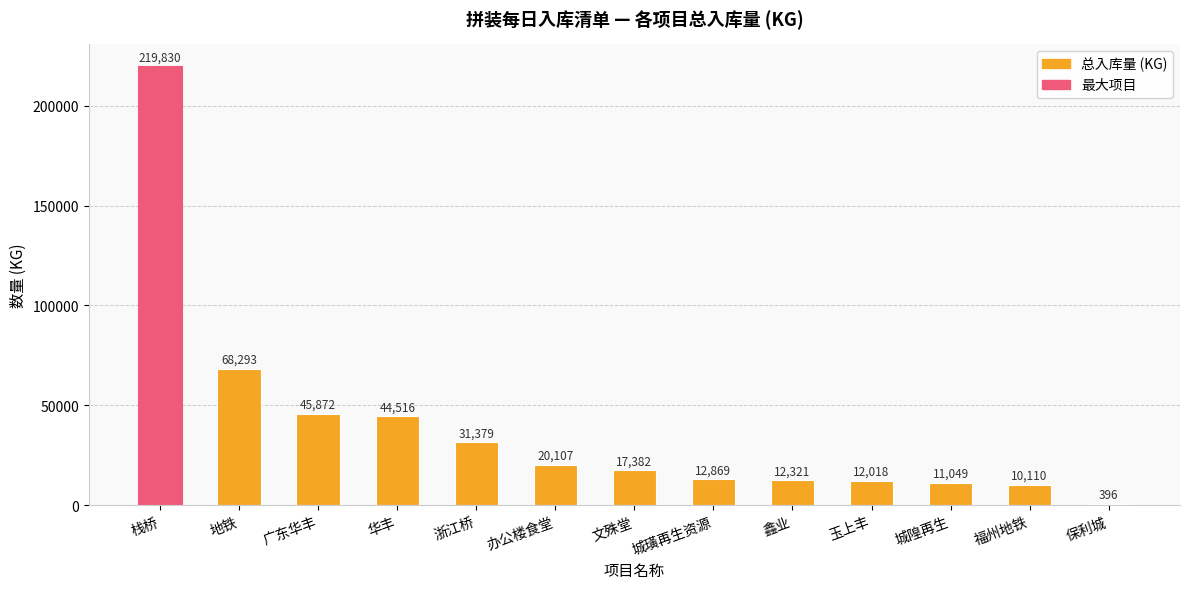

What is the sum of the values at 地铁 and 城隍再生?

79342.0